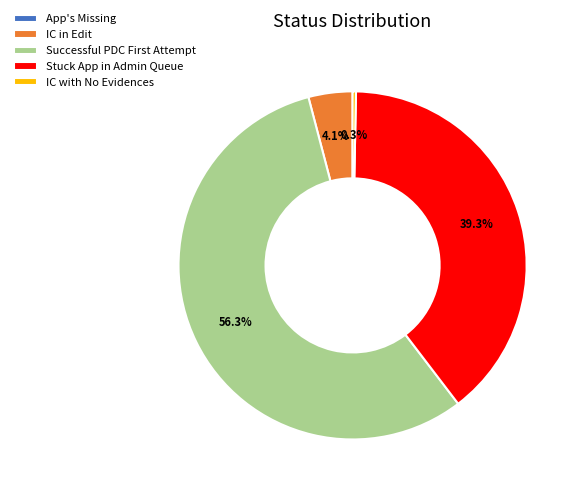

What percentage is NOT represented by IC in Edit?

95.9%